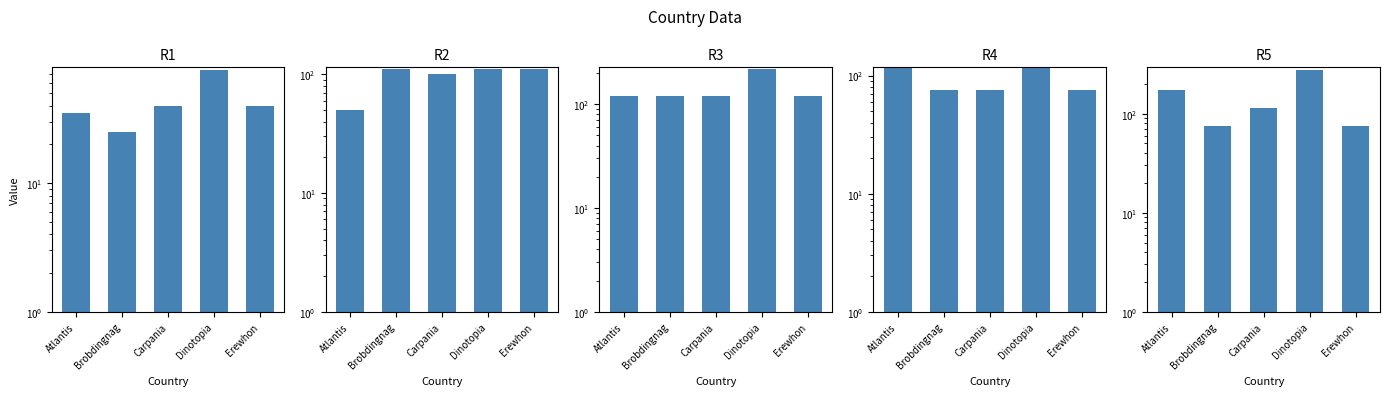

What is the maximum value shown in the chart?

275